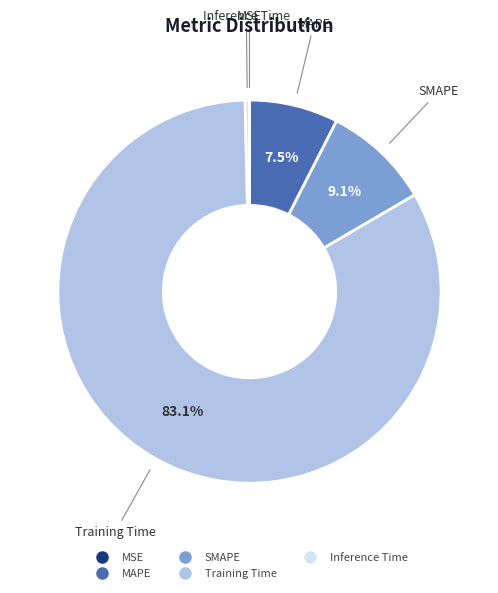

Is it true that SMAPE is 9% of the pie?

True